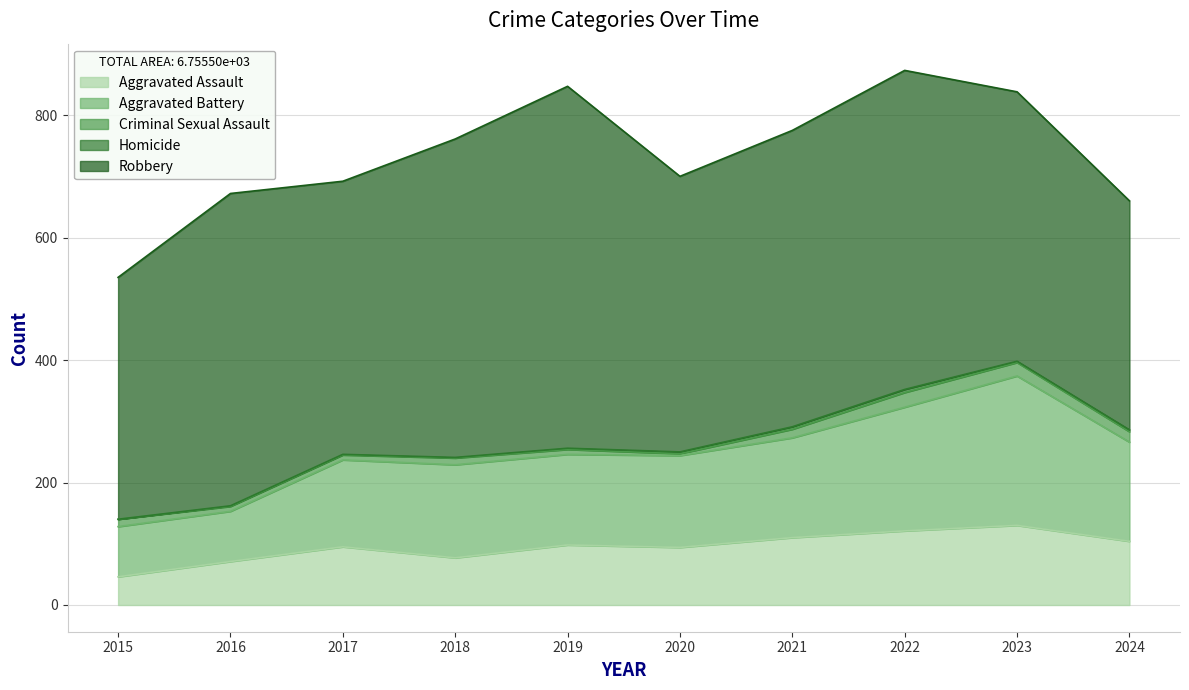

True or false: Criminal Sexual Assault and Aggravated Battery intersect in this chart.

False